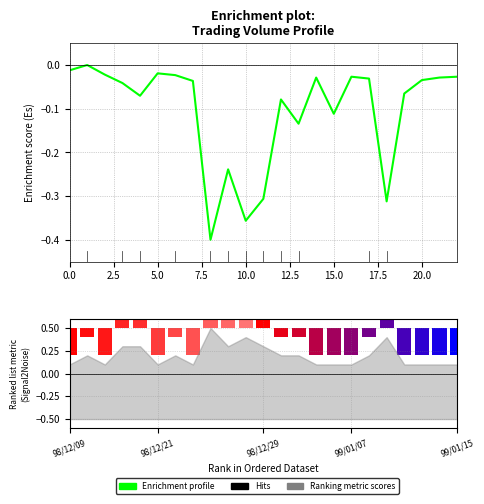

What is the total value across all series at 7.5?

0.1